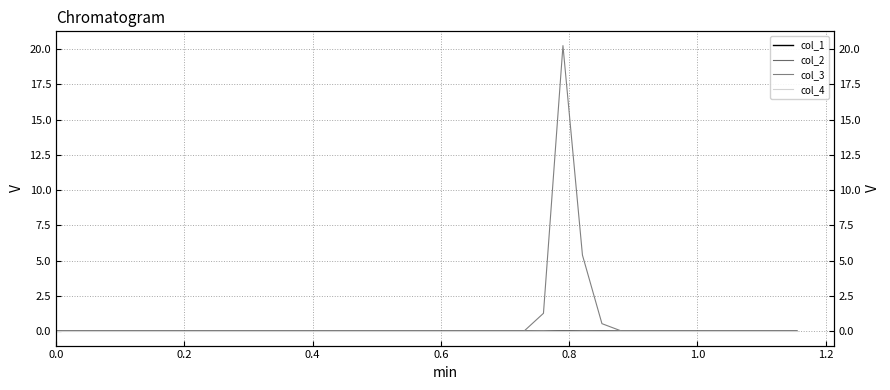

What are all the series names shown in the legend?

col_1, col_2, col_3, col_4